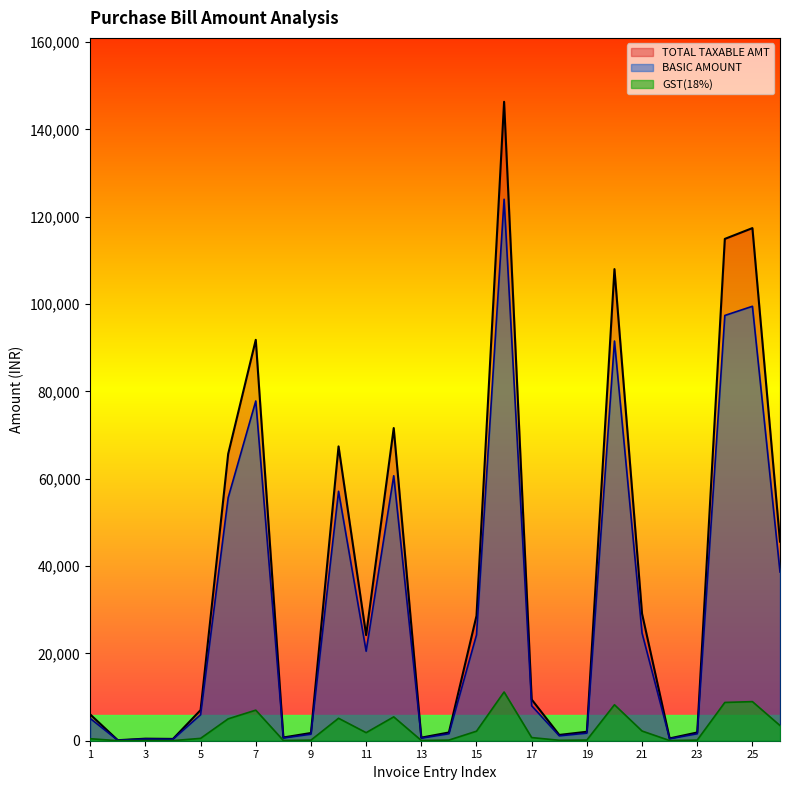

What is the total value across all series at 20?

207773.1